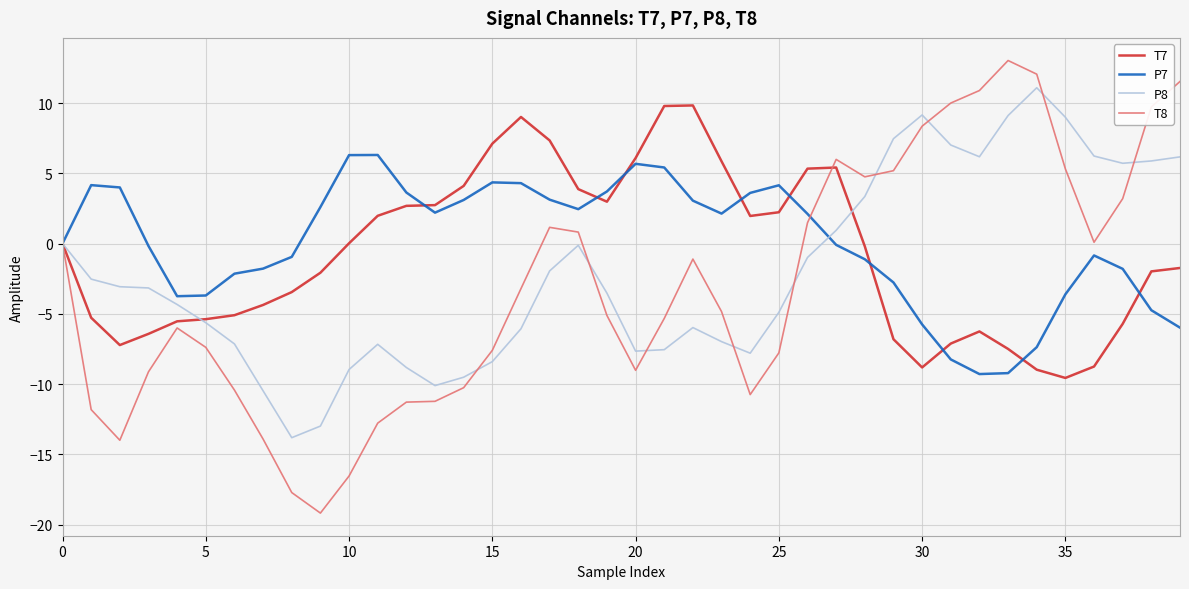

What is the average value of the T7 series?

-0.8